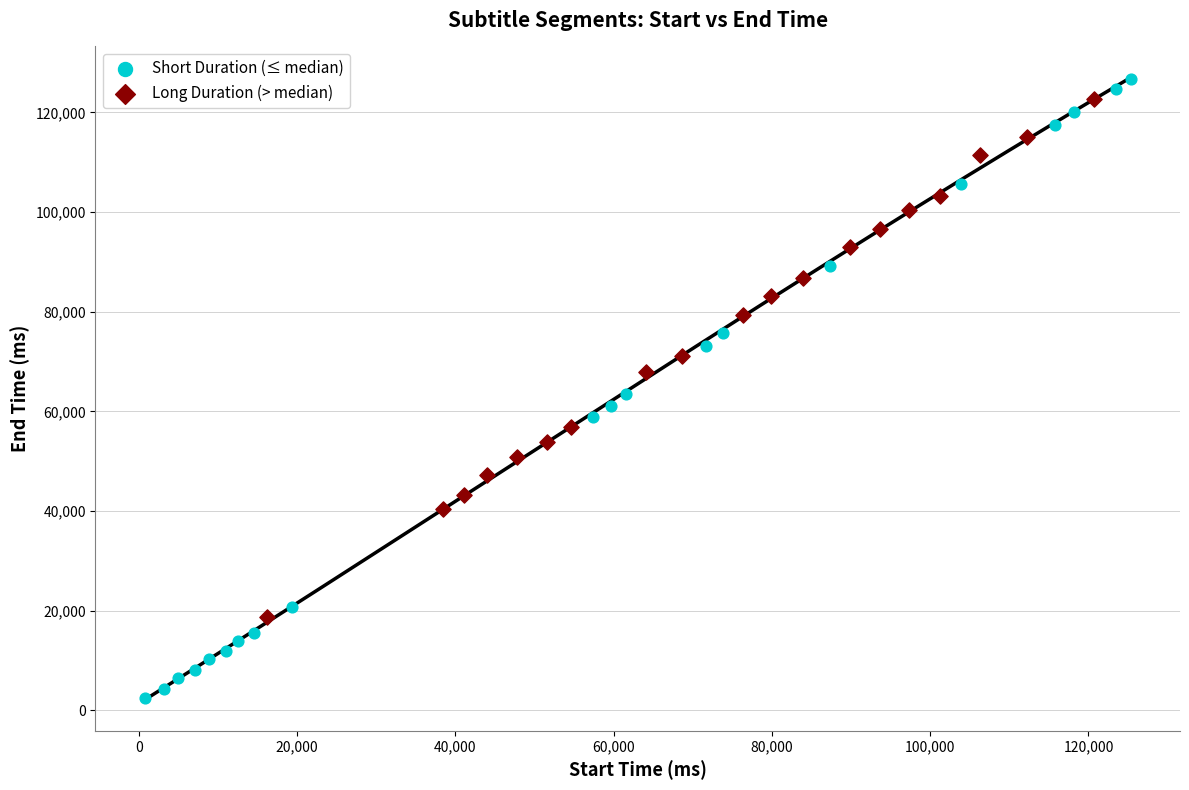

Which series has the largest Y range (max minus min)?

Short Duration (≤ median)